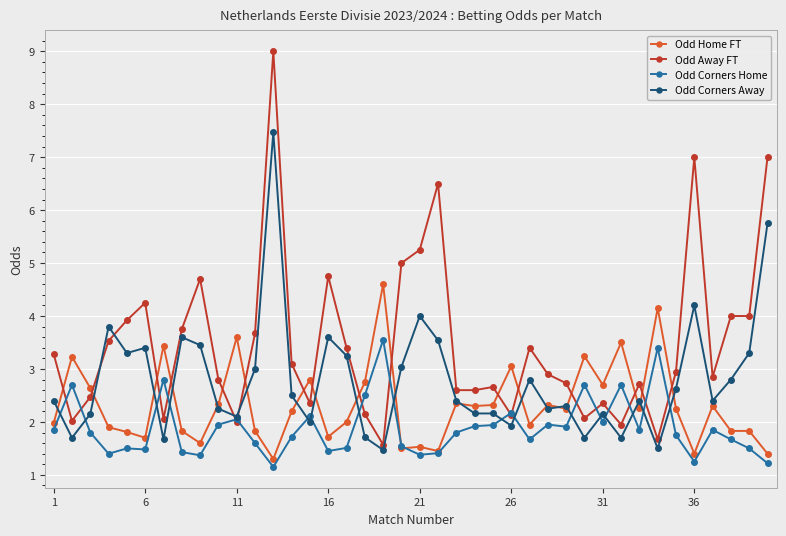

Rank the series by their average value, from lowest to highest.

Odd Corners Home, Odd Home FT, Odd Corners Away, Odd Away FT